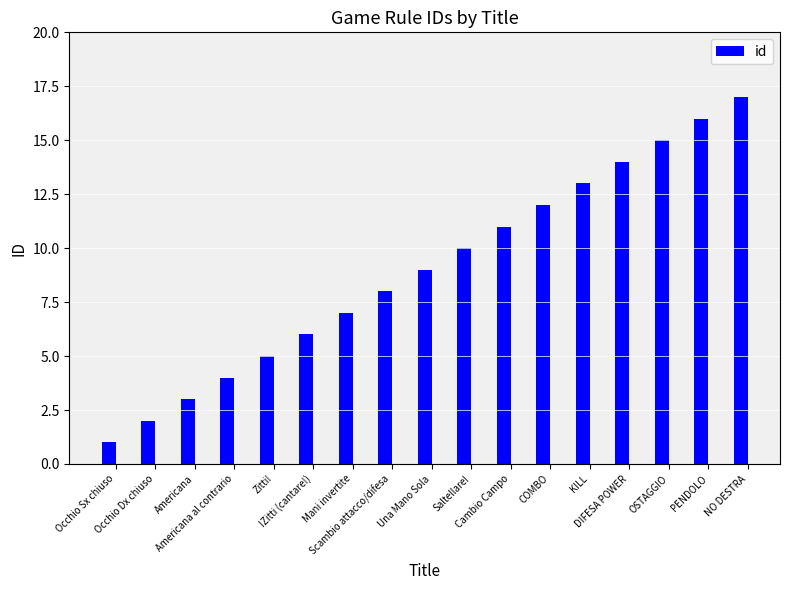

The value at Saltellare! is 15. True or false?

False